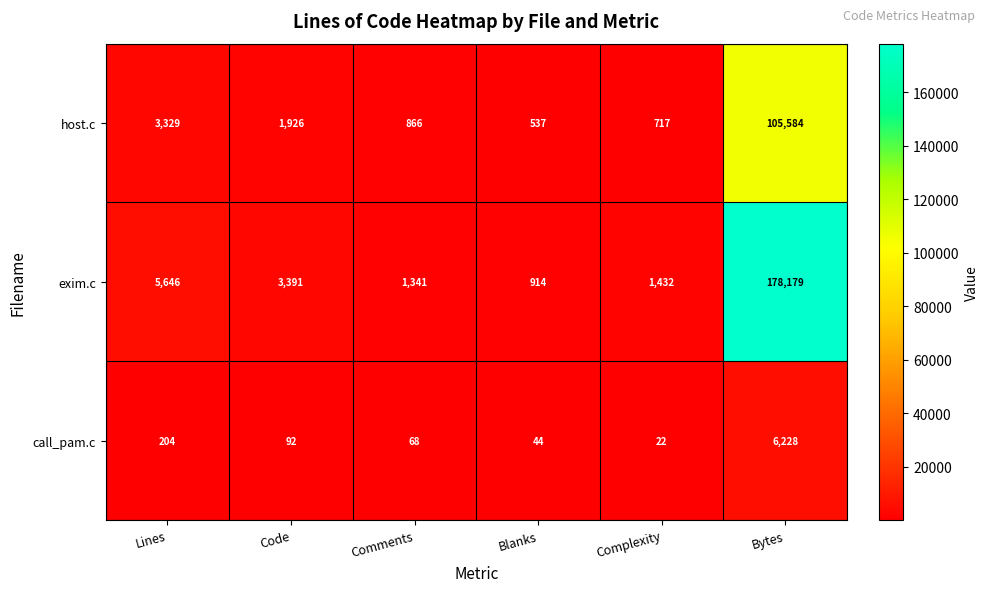

List the series in order of their overall mean, lowest first.

call_pam.c, host.c, exim.c